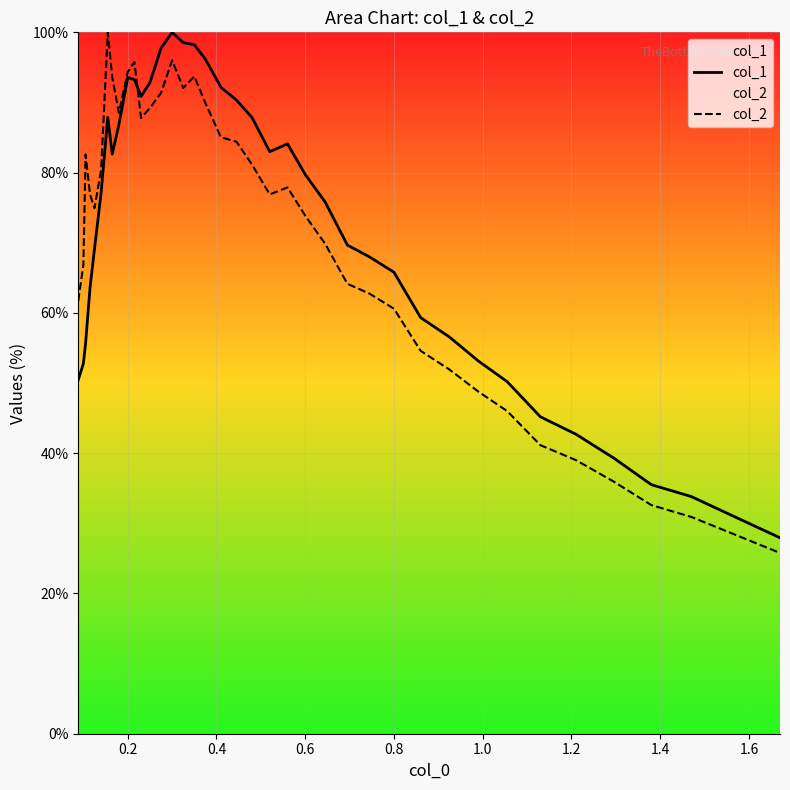

What is the greatest value displayed?

100.0